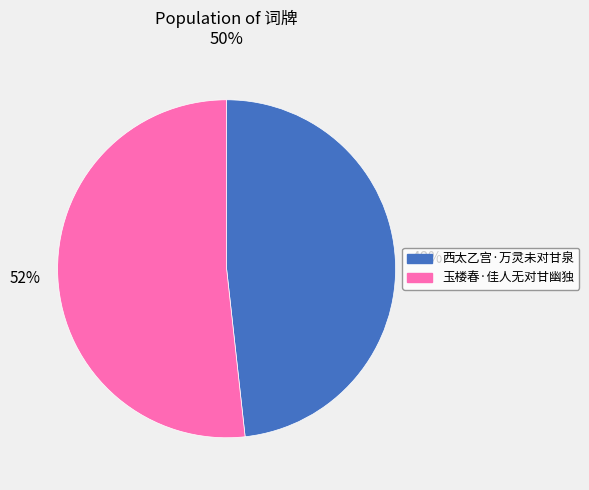

Which category has the biggest portion of the pie?

玉楼春·佳人无对甘幽独